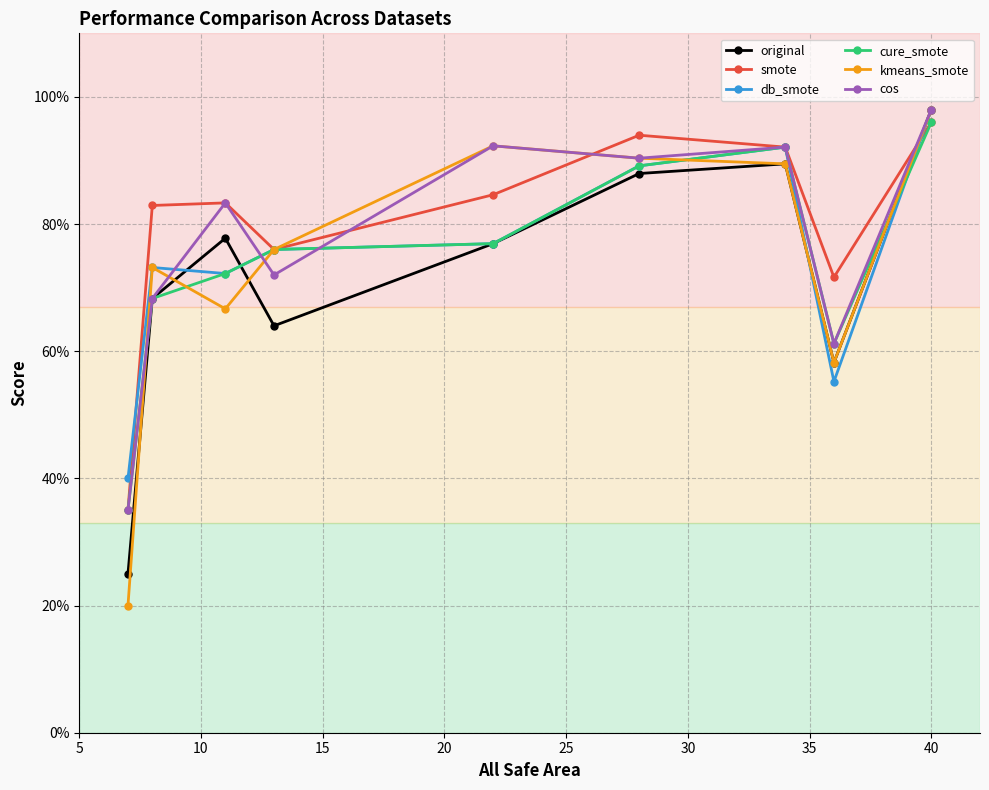

What is the value of the kmeans_smote point at the 5th from the left?

0.9